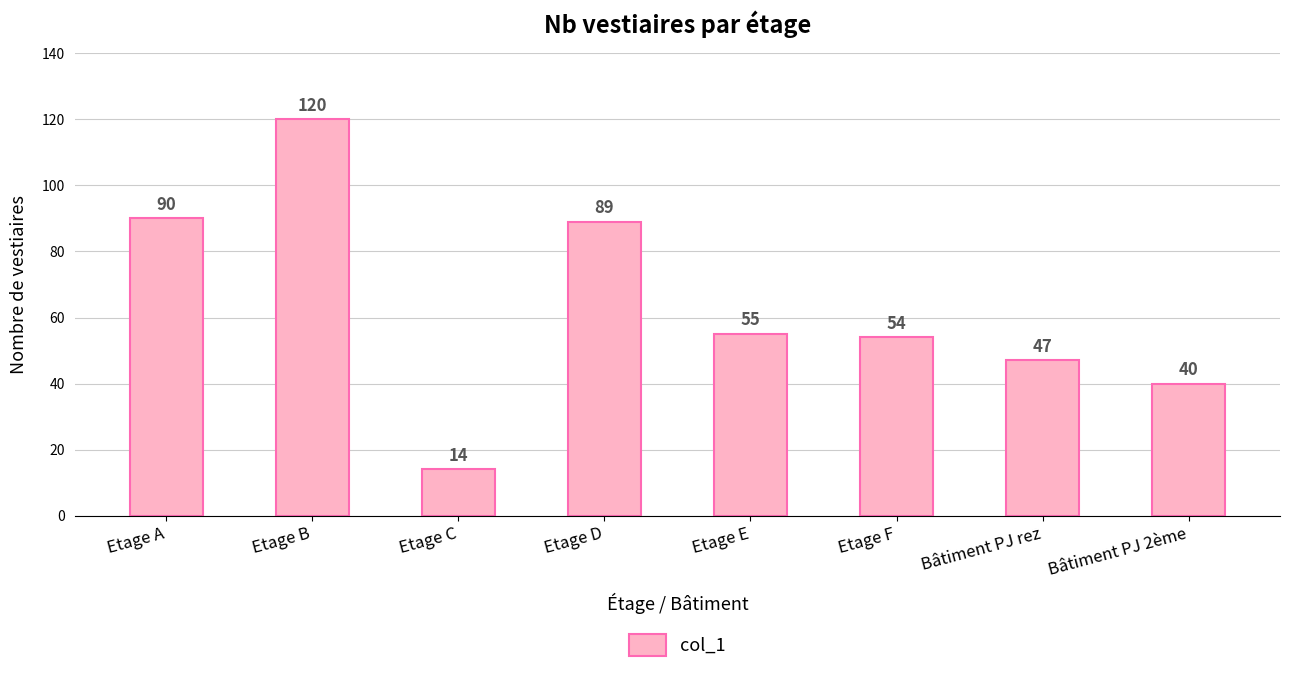

What is the smallest value displayed?

14